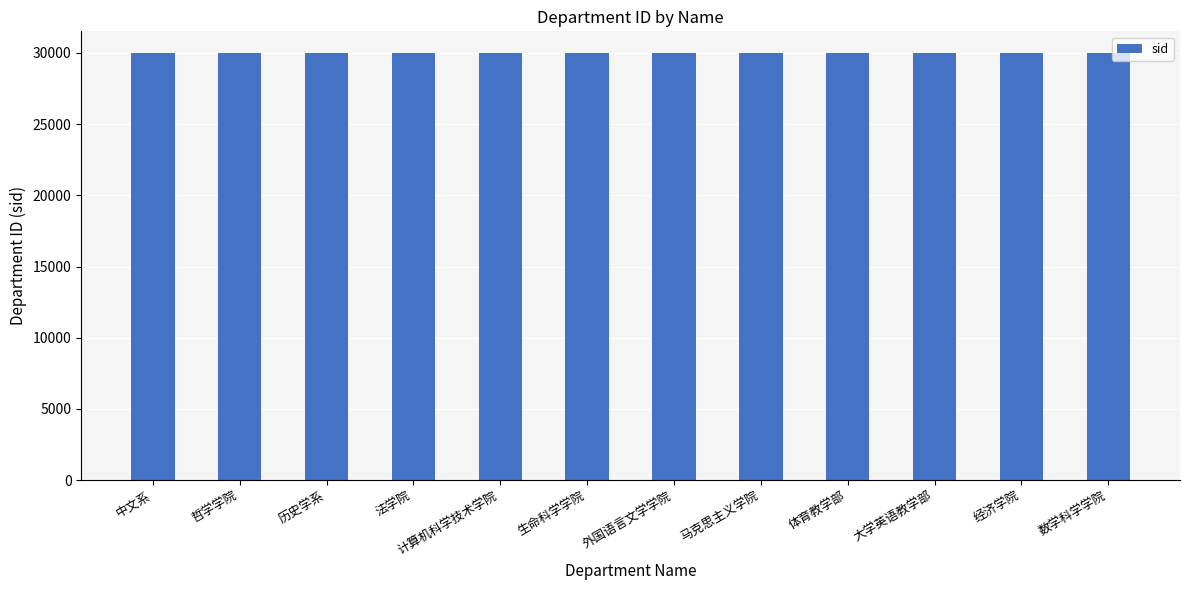

The chart shows a value of 30003 at 历史学系. True or false?

True